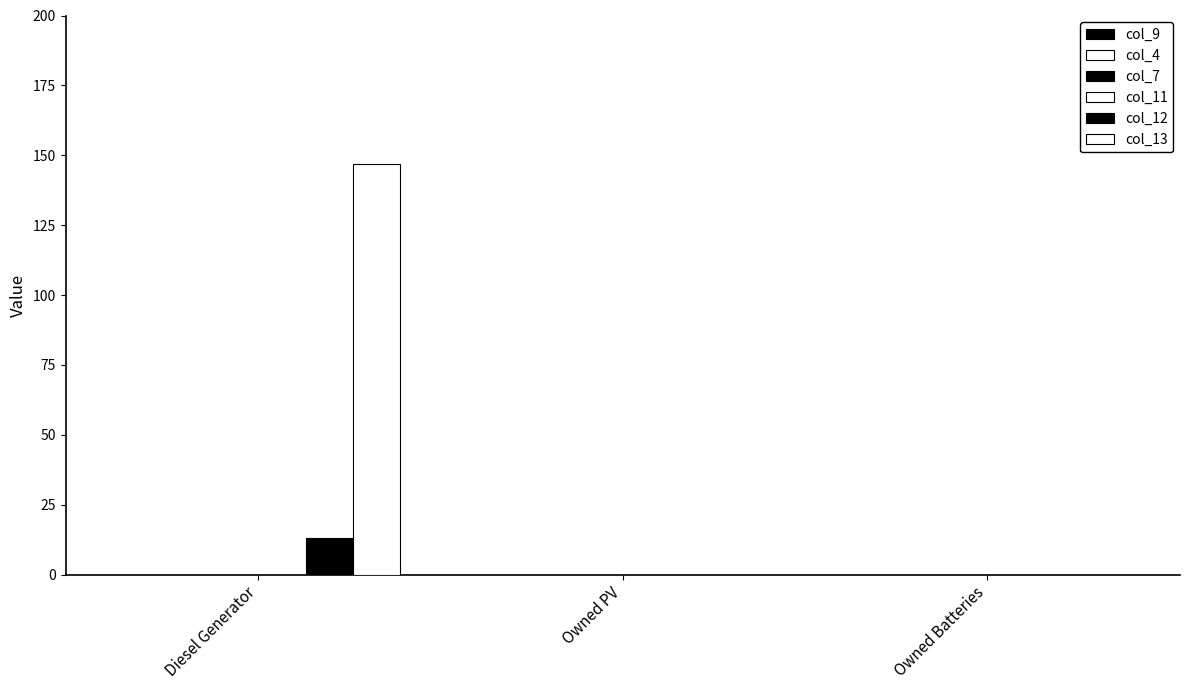

How many data points does each series have?

3